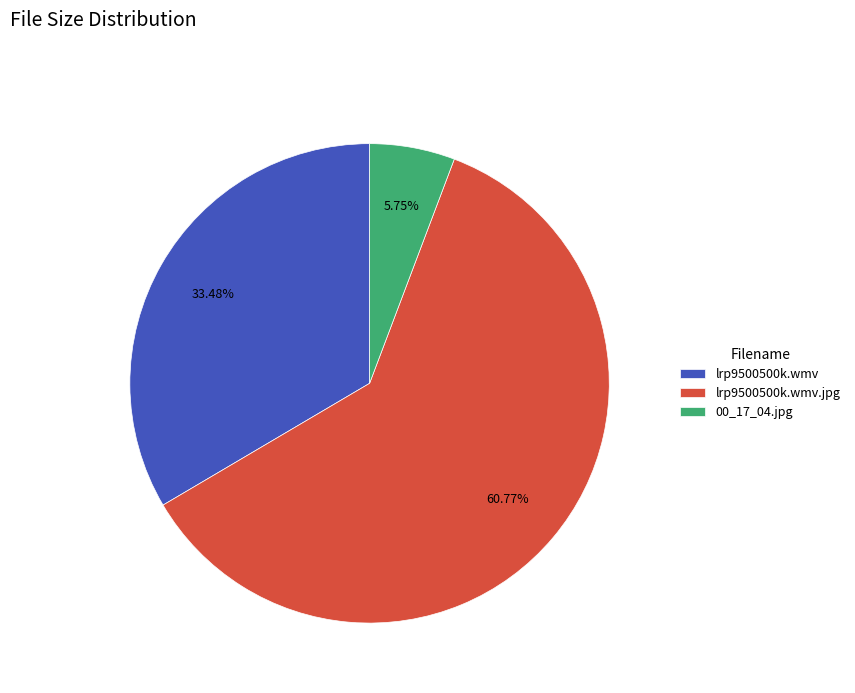

To the nearest percent, what percentage of the pie is lrp9500500k.wmv.jpg?

61%